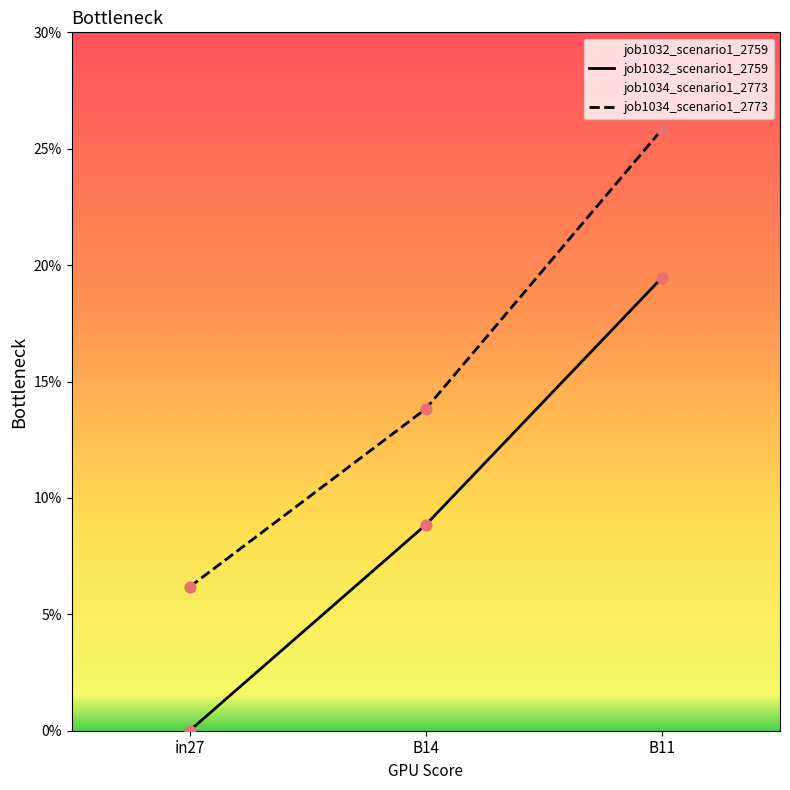

At how many categories does at least one series exceed 0?

3